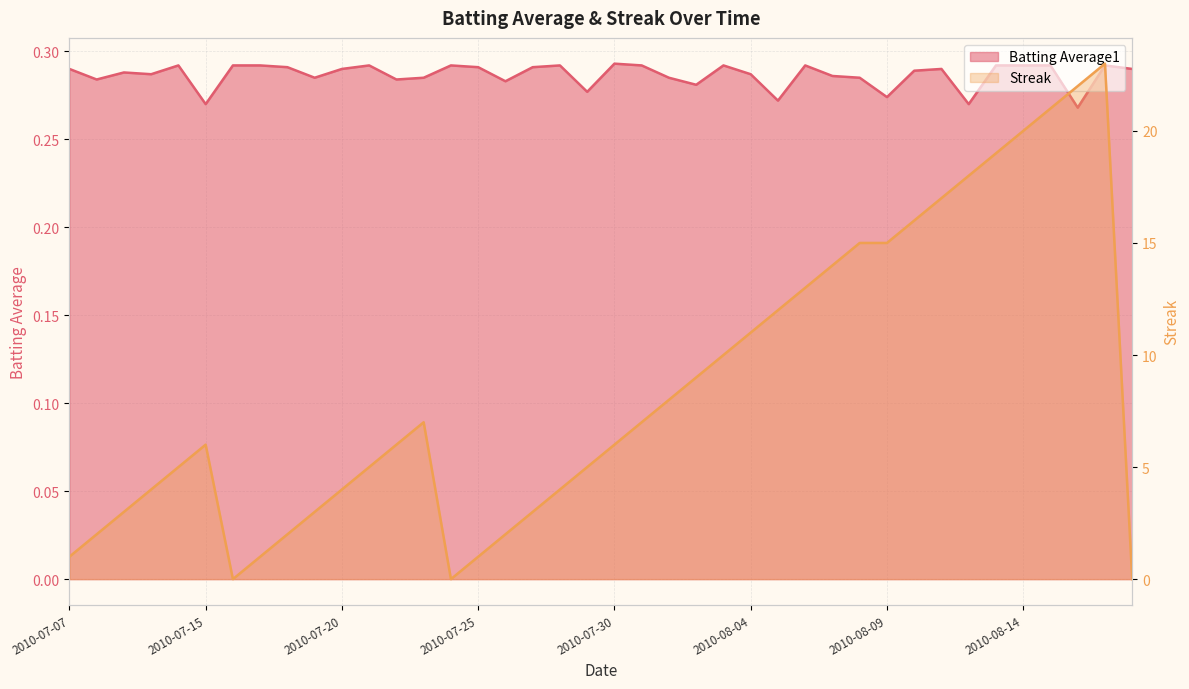

List the series in order of their peak value, highest first.

Streak, Batting Average1